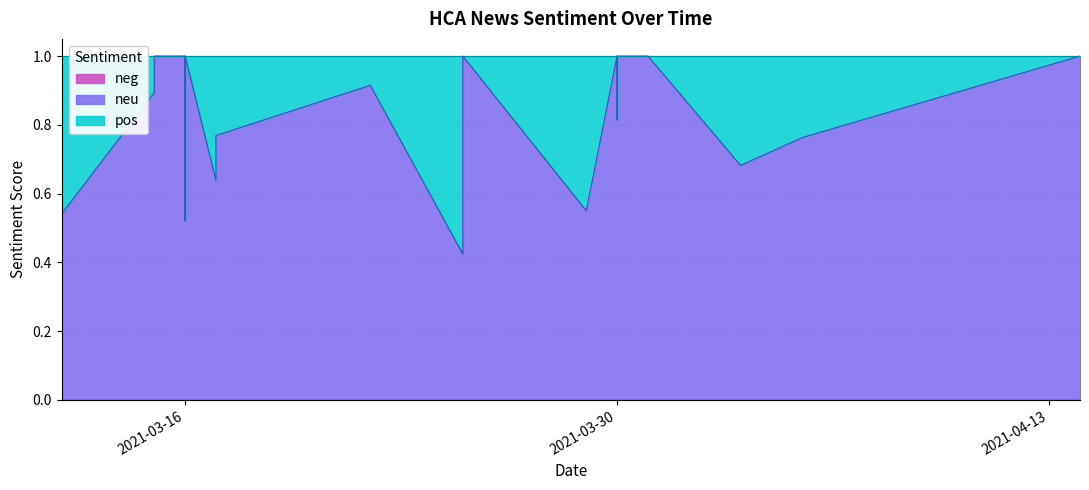

Is it true that pos equals 0.6 at 2021-03-16?

False